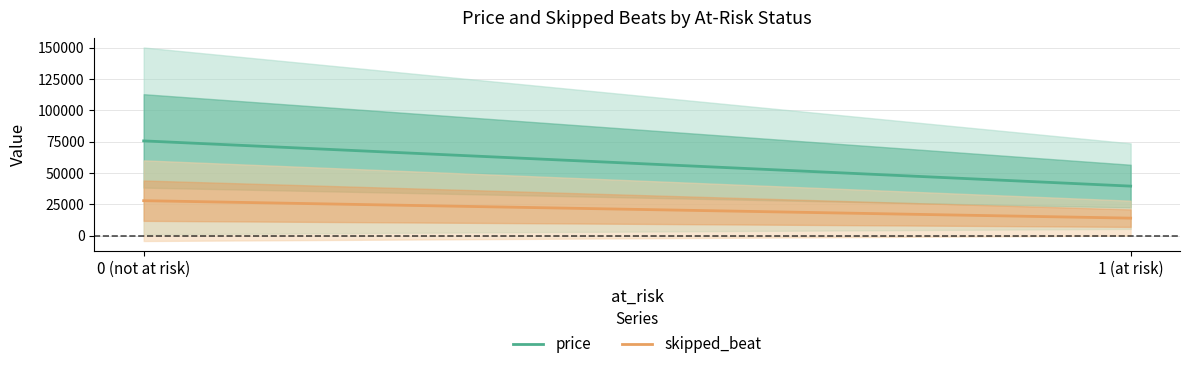

At which label is skipped_beat closest to 20908?

1 (at risk)